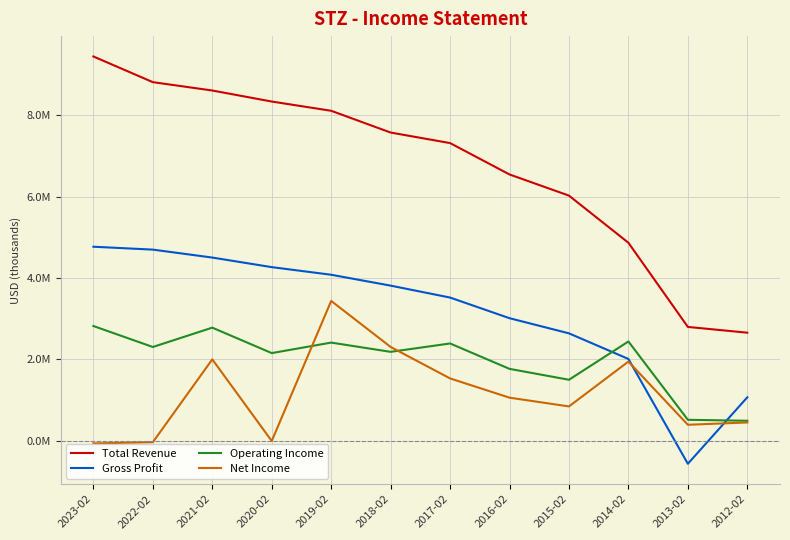

What are all the series names shown in the legend?

Total Revenue, Gross Profit, Operating Income, Net Income